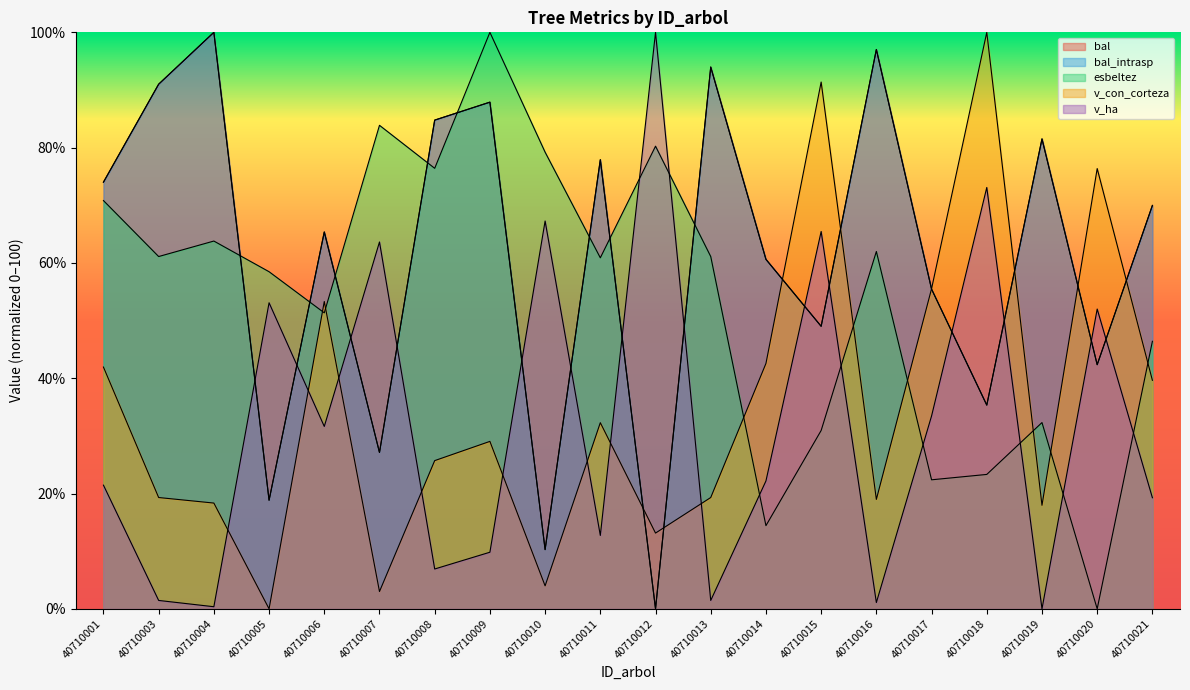

What is the sum of all v_con_corteza values?

701.8